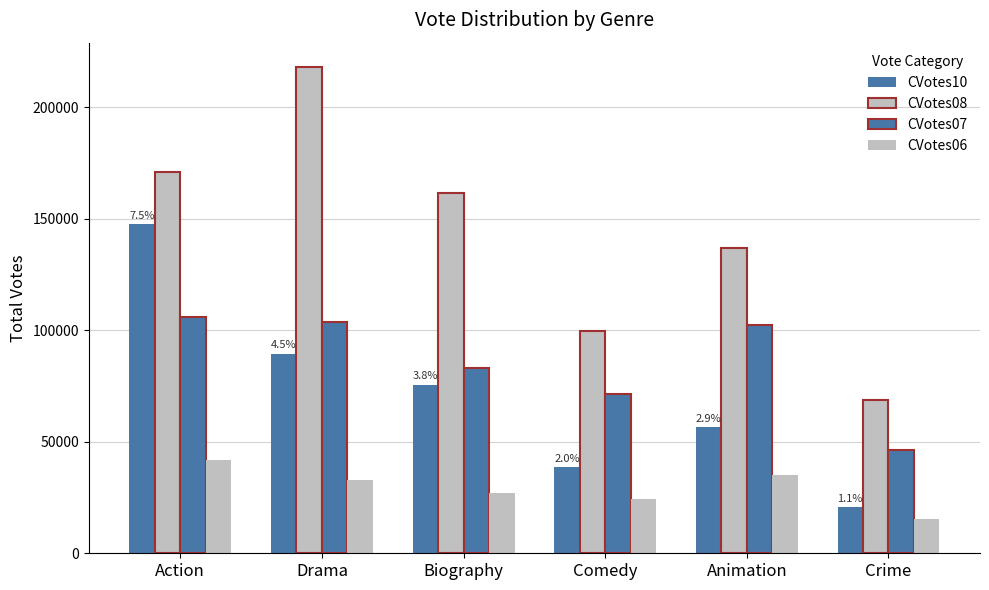

Rank the series at Comedy from lowest to highest value.

CVotes06, CVotes10, CVotes07, CVotes08